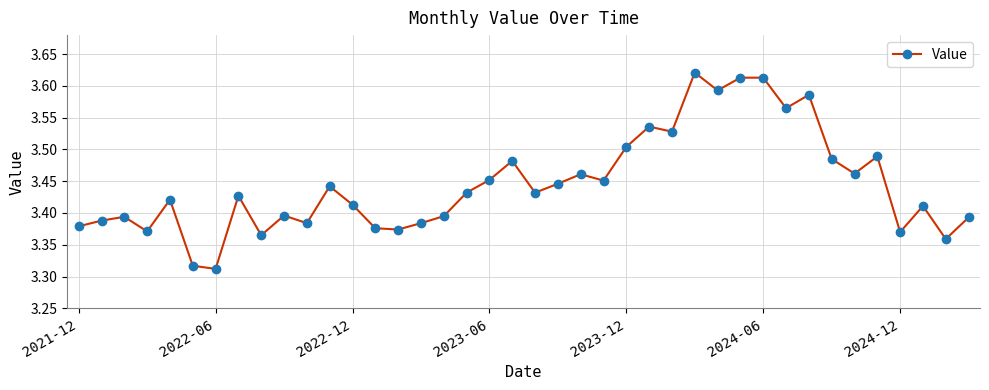

Does the chart have visible grid lines?

Yes